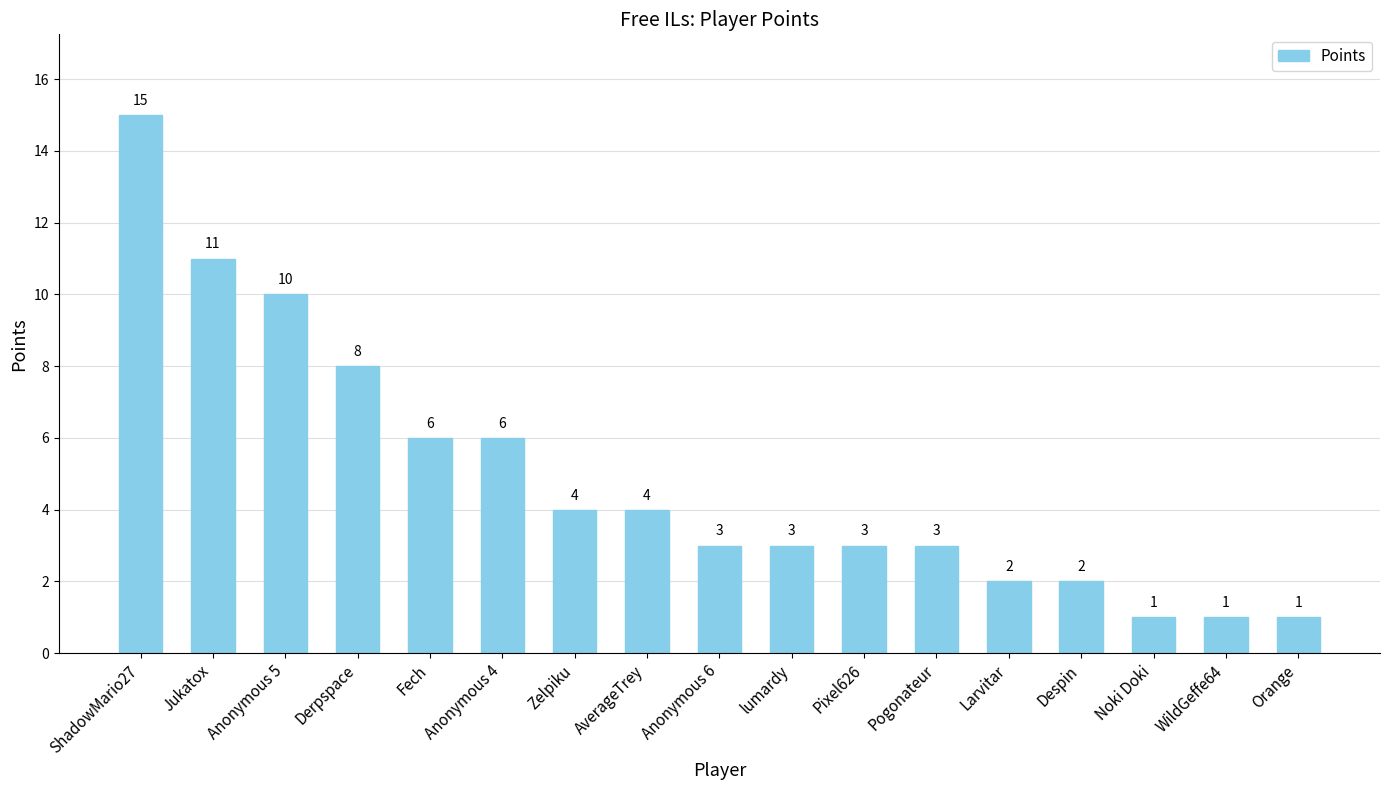

What is the difference between the maximum and minimum values?

14